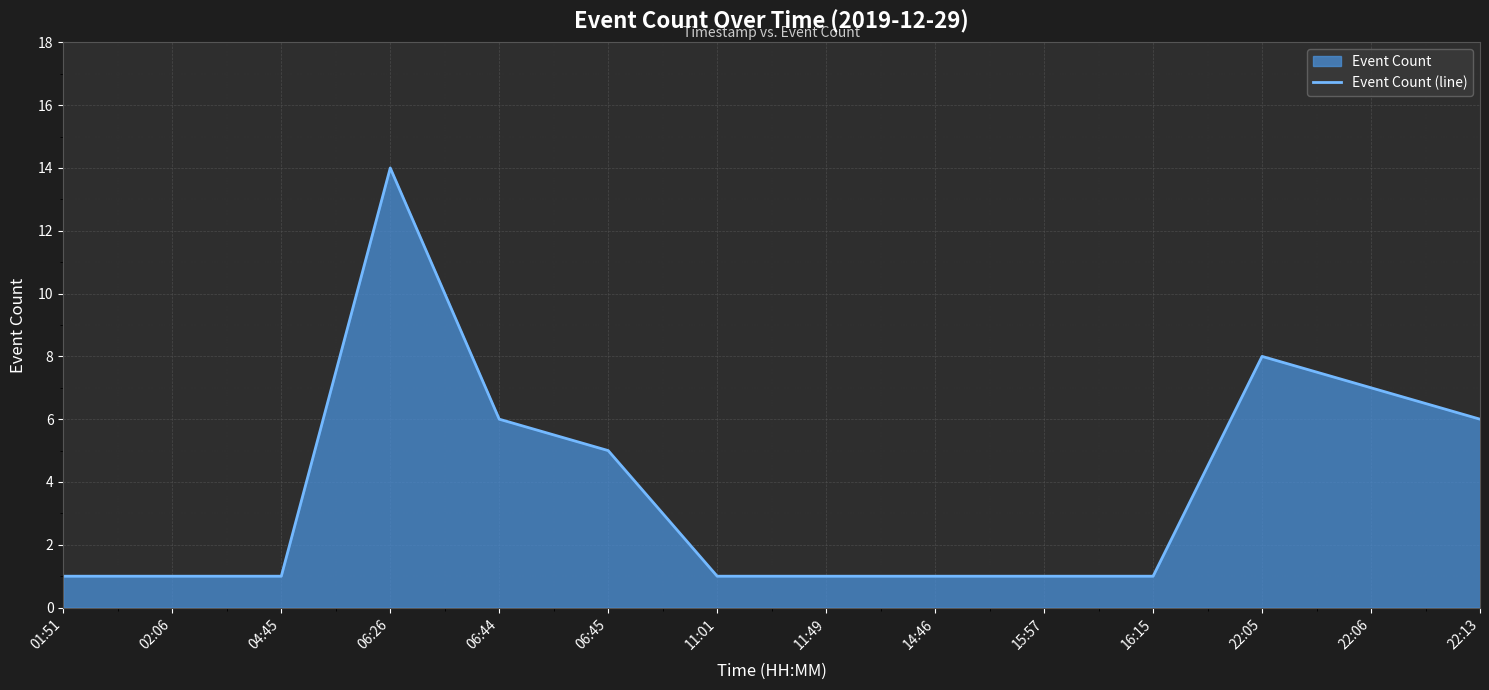

What position from the left is 04:45?

3